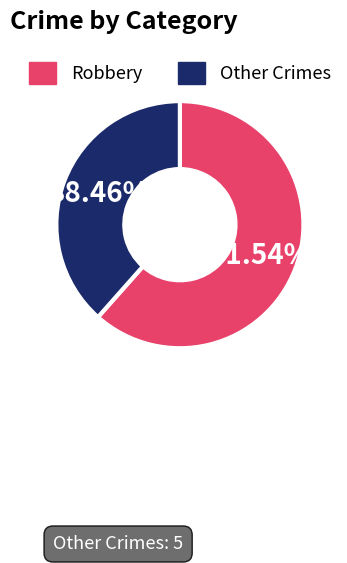

To the nearest percent, what is the difference between the largest and smallest slice percentages?

23%